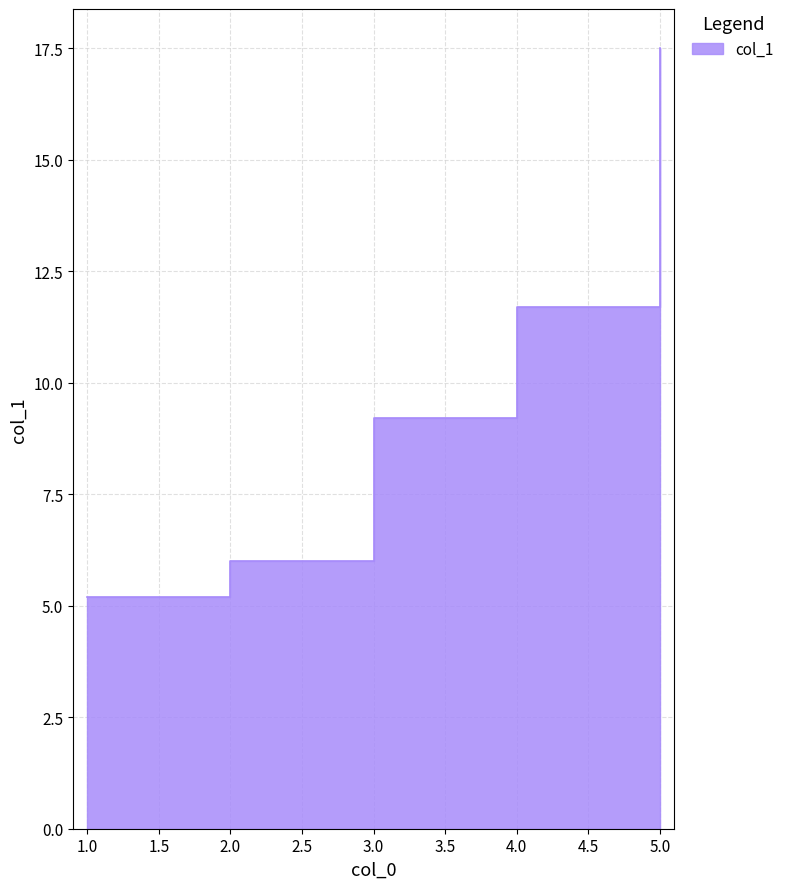

What is the difference between the maximum and minimum values?

12.3